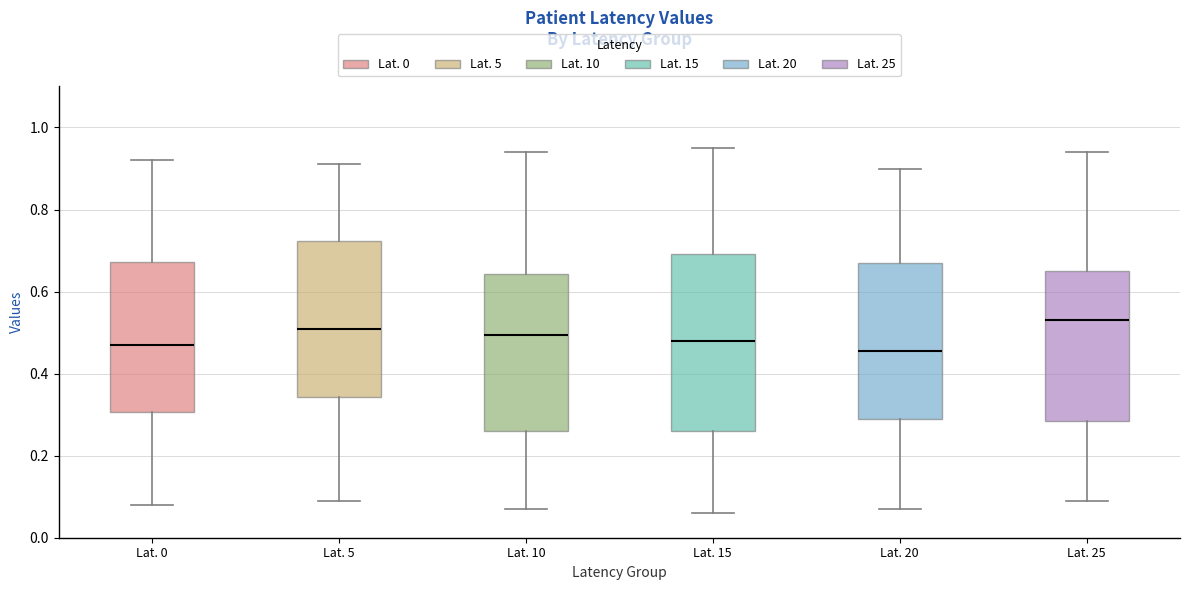

Reading left to right, transcribe this box plot: for each box, give where its median line is, the range the box spans, and where its two whiskers end, as read against the y-axis. The values are not printed on the chart, so give them approximately, as read against the axis.

Lat. 0: median 0.48, box 0.30 to 0.68, whiskers 0.08 to 0.92
Lat. 5: median 0.52, box 0.34 to 0.72, whiskers 0.10 to 0.92
Lat. 10: median 0.50, box 0.26 to 0.64, whiskers 0.08 to 0.94
Lat. 15: median 0.48, box 0.26 to 0.70, whiskers 0.06 to 0.96
Lat. 20: median 0.46, box 0.30 to 0.68, whiskers 0.08 to 0.90
Lat. 25: median 0.54, box 0.28 to 0.66, whiskers 0.10 to 0.94